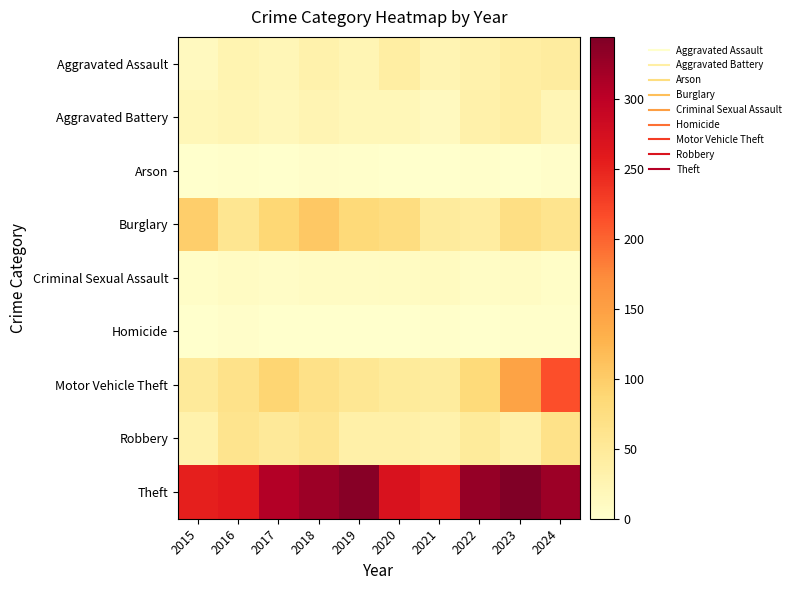

List the series in order of their peak value, highest first.

Theft, Motor Vehicle Theft, Burglary, Robbery, Aggravated Assault, Aggravated Battery, Criminal Sexual Assault, Arson, Homicide